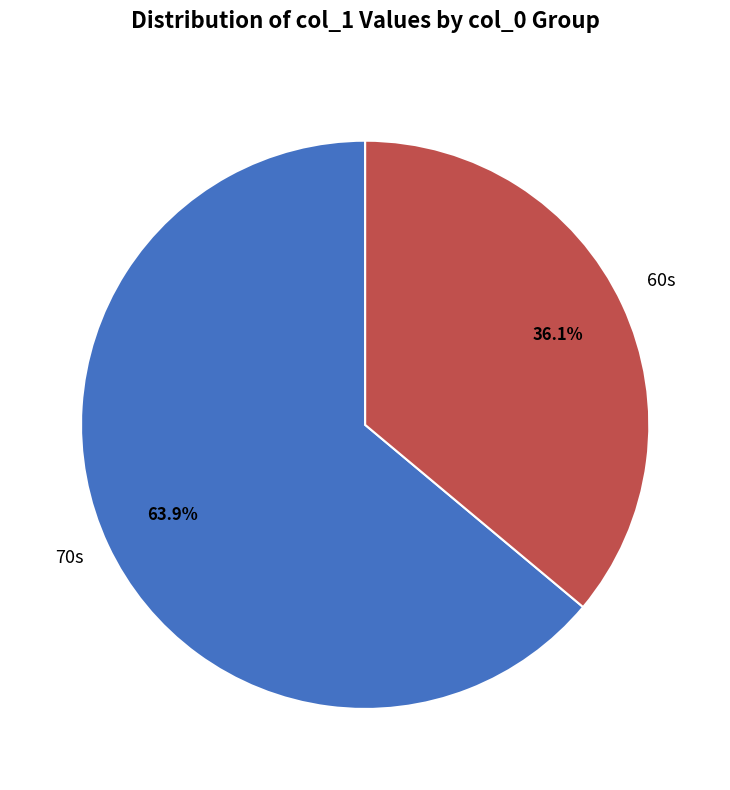

Does any single category account for the majority?

Yes